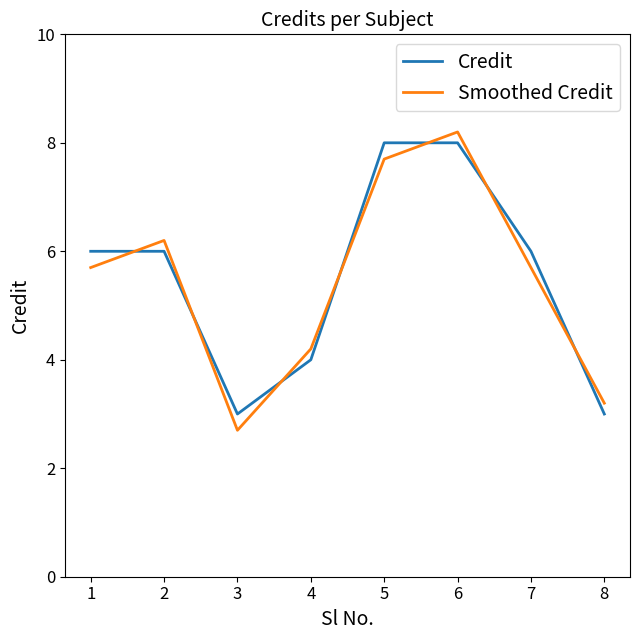

Is it true that Credit equals 8.0 at 6?

True